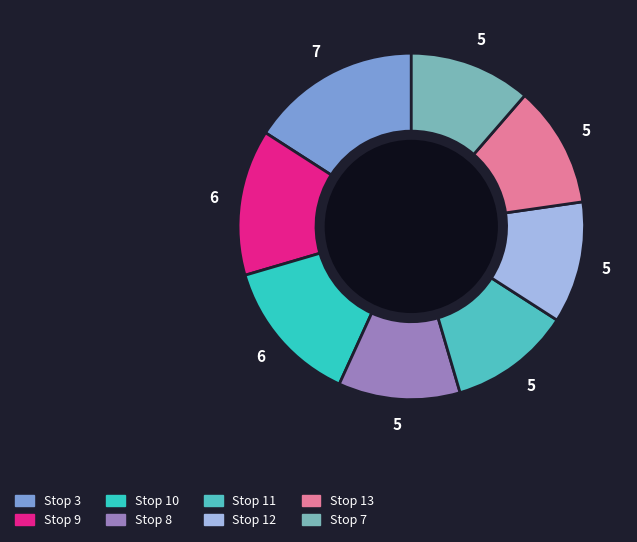

To the nearest percent, what is the average slice percentage?

12%